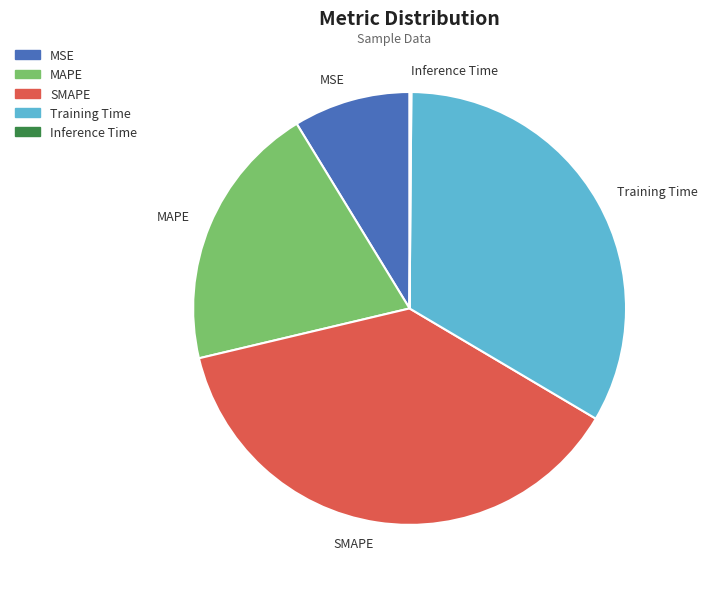

Does MAPE account for over 50% of the chart?

No